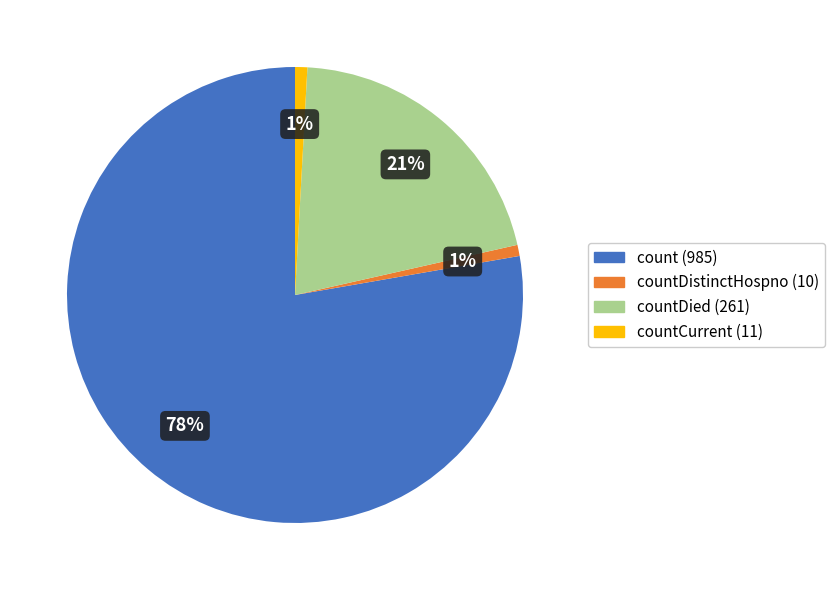

Is there a majority slice in this chart?

Yes